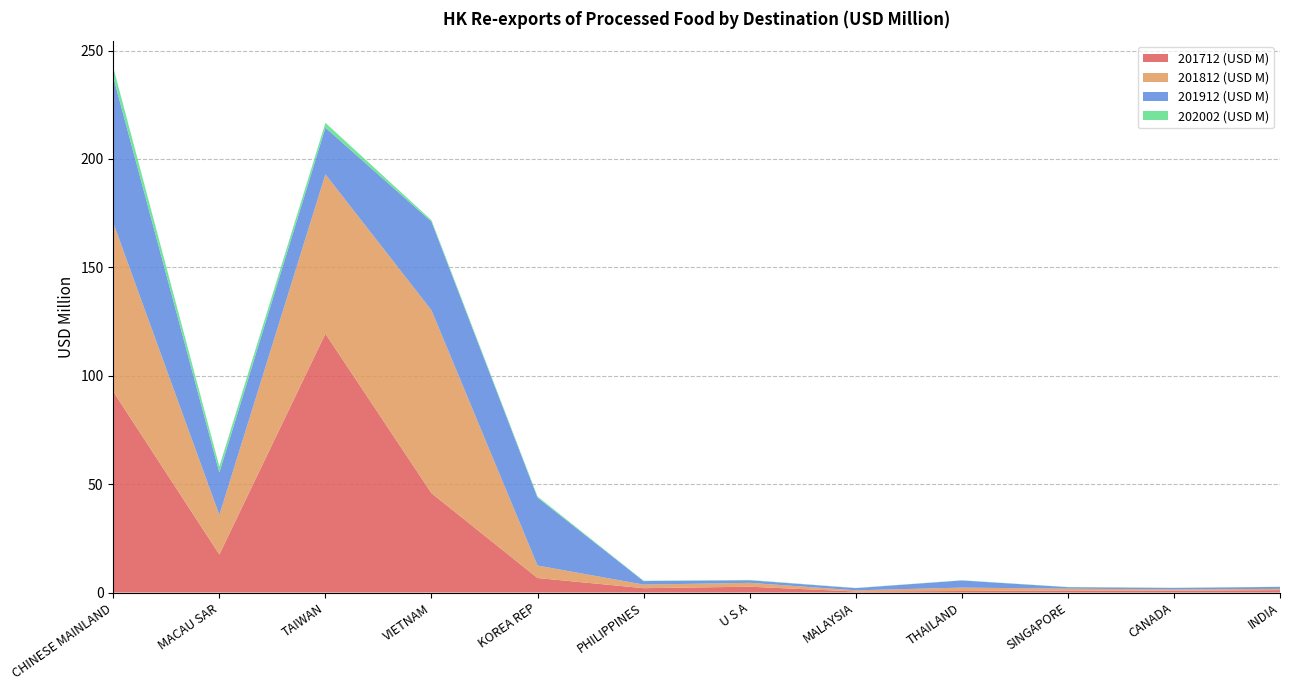

Reading left to right, what are all the values shown in this chart?

201712 (USD M): CHINESE MAINLAND=92.7	MACAU SAR=17.6	TAIWAN=119.4	VIETNAM=45.8	KOREA REP=6.7	PHILIPPINES=2.0	U S A=2.7	MALAYSIA=0.5	THAILAND=0.7	SINGAPORE=1.0	CANADA=0.8	INDIA=1.1
201812 (USD M): CHINESE MAINLAND=77.8	MACAU SAR=18.2	TAIWAN=73.5	VIETNAM=84.4	KOREA REP=5.8	PHILIPPINES=1.6	U S A=1.8	MALAYSIA=0.5	THAILAND=1.6	SINGAPORE=0.8	CANADA=0.6	INDIA=0.6
201912 (USD M): CHINESE MAINLAND=67.2	MACAU SAR=19.6	TAIWAN=21.5	VIETNAM=40.9	KOREA REP=31.3	PHILIPPINES=1.6	U S A=1.2	MALAYSIA=1.0	THAILAND=3.3	SINGAPORE=0.7	CANADA=0.7	INDIA=0.9
202002 (USD M): CHINESE MAINLAND=4.5	MACAU SAR=2.8	TAIWAN=2.2	VIETNAM=0.7	KOREA REP=0.5	PHILIPPINES=0.2	U S A=0.2	MALAYSIA=0.1	THAILAND=0.1	SINGAPORE=0.1	CANADA=0.1	INDIA=0.1